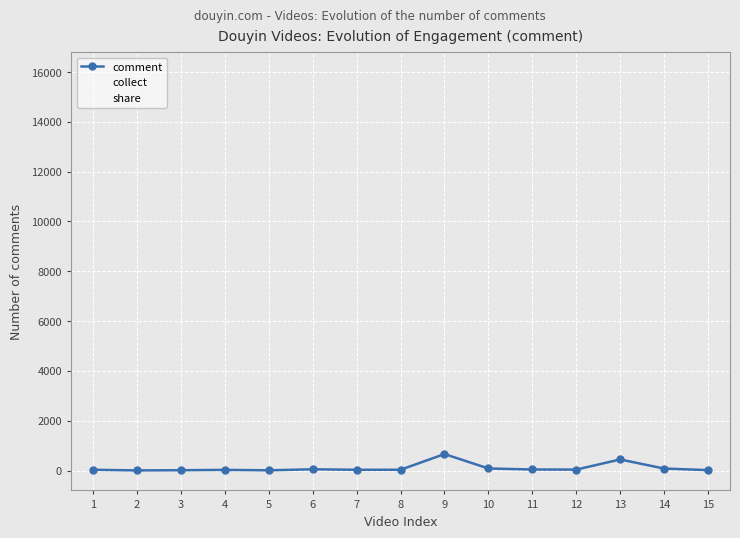

What is the average value?

104